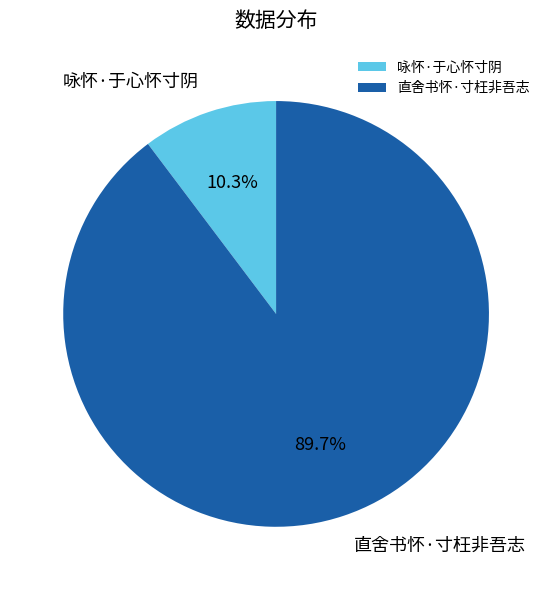

Is 咏怀·于心怀寸阴 the majority of the pie?

No